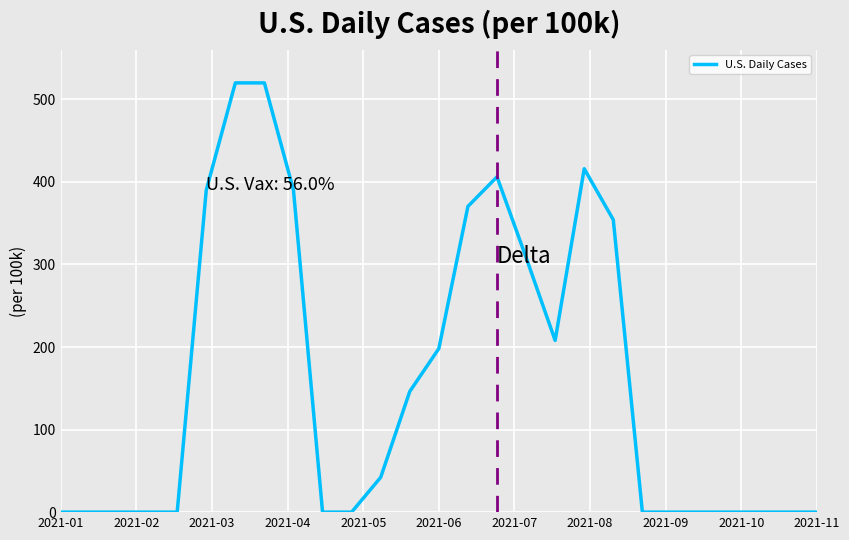

What is the difference between the maximum and minimum values?

520.0